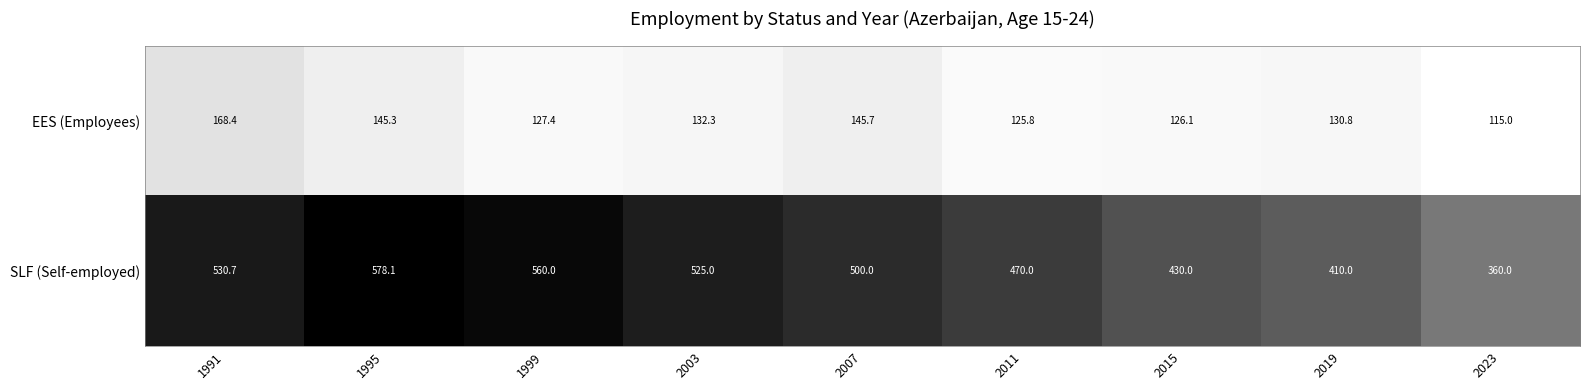

Where is EES (Employees) nearest to the value 141?

1995